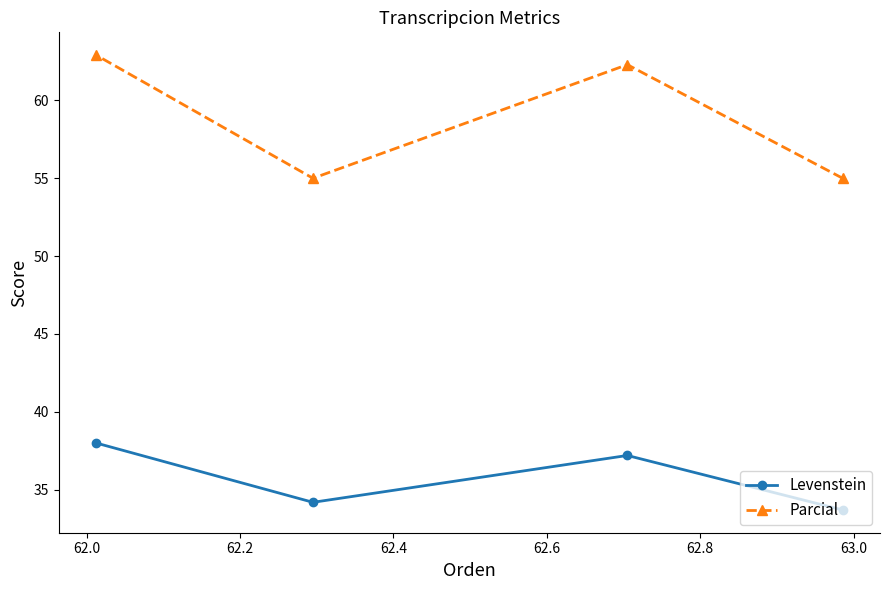

True or false: Levenstein and Parcial intersect in this chart.

False